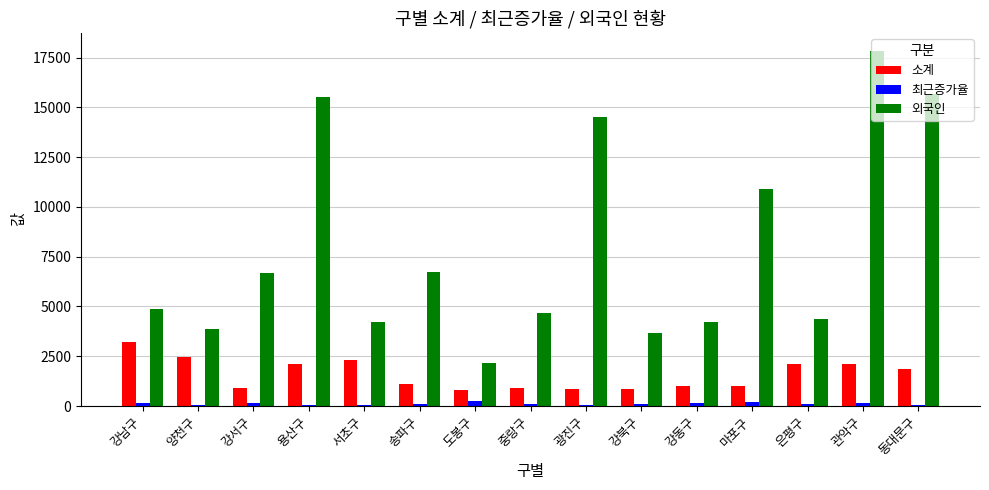

How many groups of bars are there?

15